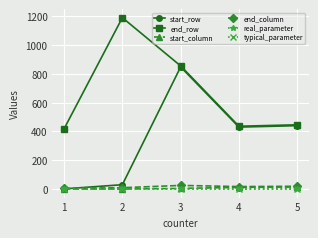

Where is end_column nearest to the value 15?

4